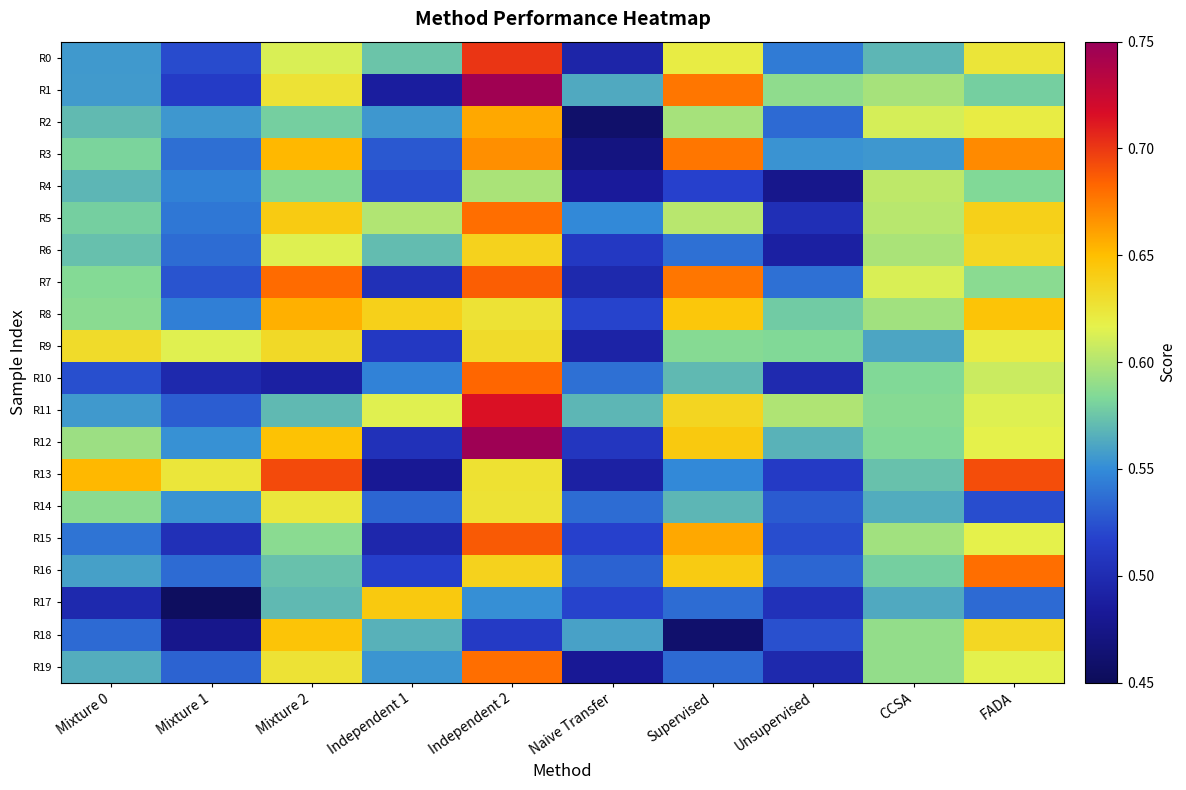

Which series has the largest total across all categories?

R8